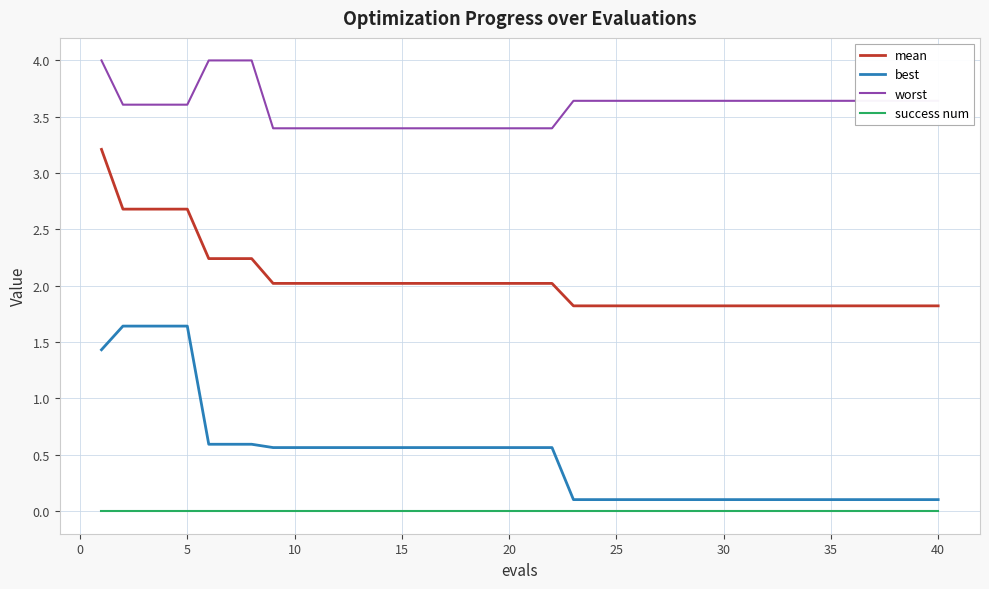

What is the difference between the maximum and minimum values in the mean series?

1.4